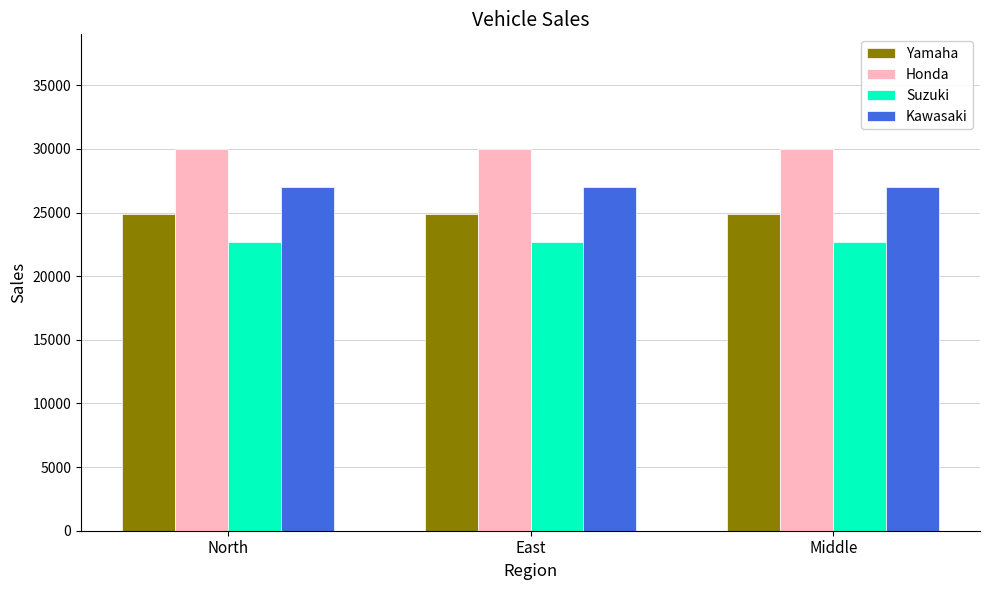

Which series has the largest total across all categories?

Honda